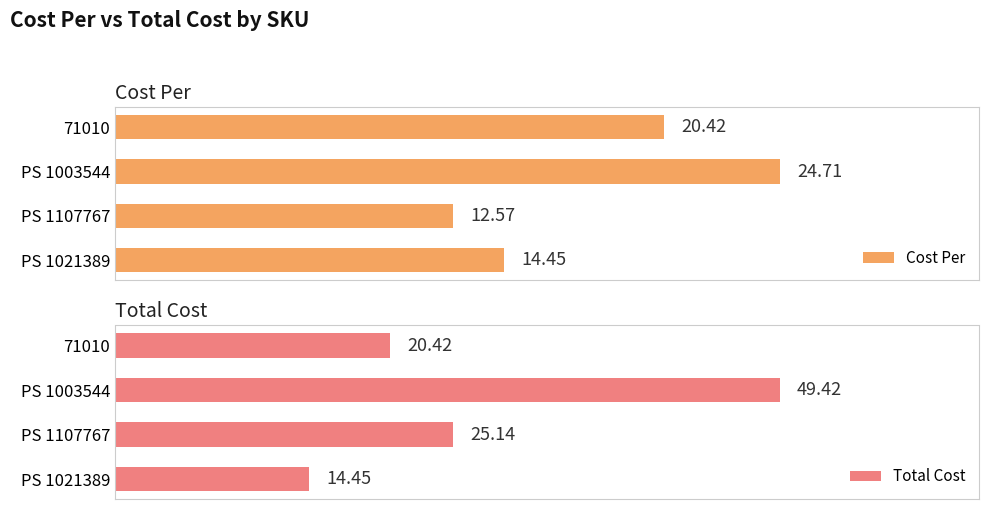

Rank the categories by Cost Per value from highest to lowest.

PS 1003544, 71010, PS 1021389, PS 1107767